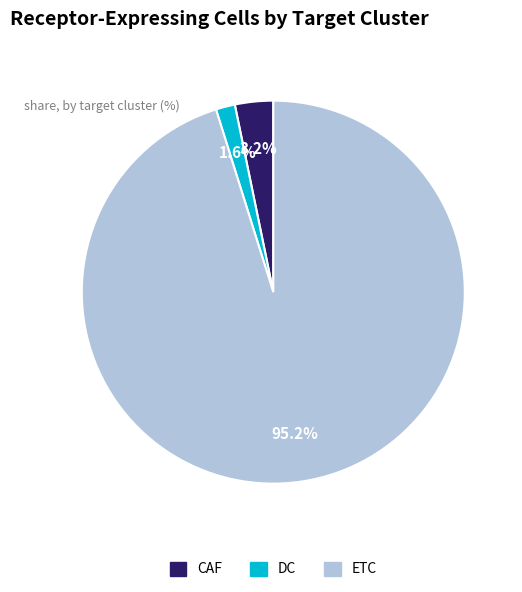

To the nearest percent, what is the combined percentage of ETC and DC?

97%